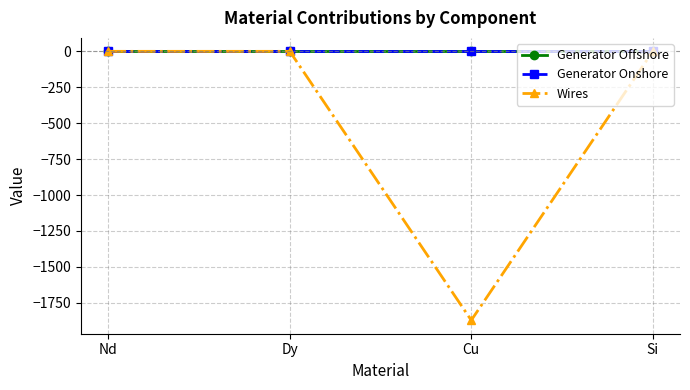

What is the label of the 4th point from the left?

Si